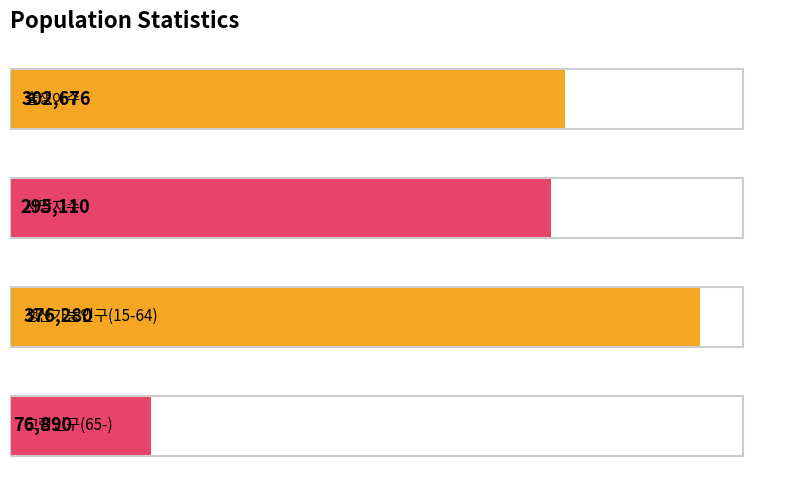

What is the value of the 1st bar from the top?

302676